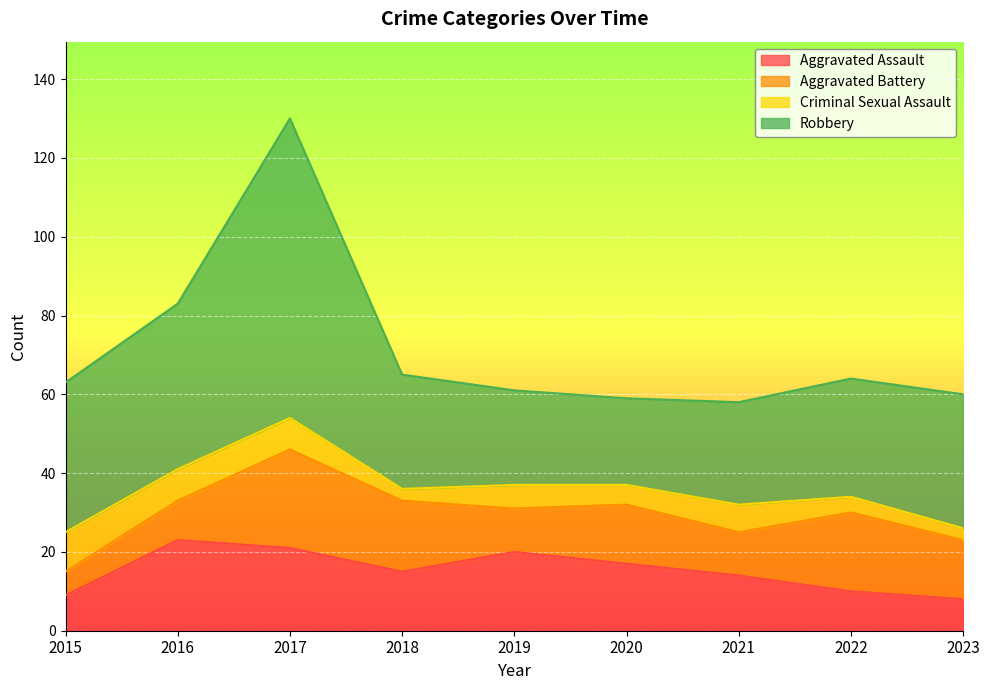

At 2023, list the series in order from smallest to largest.

Criminal Sexual Assault, Aggravated Assault, Aggravated Battery, Robbery